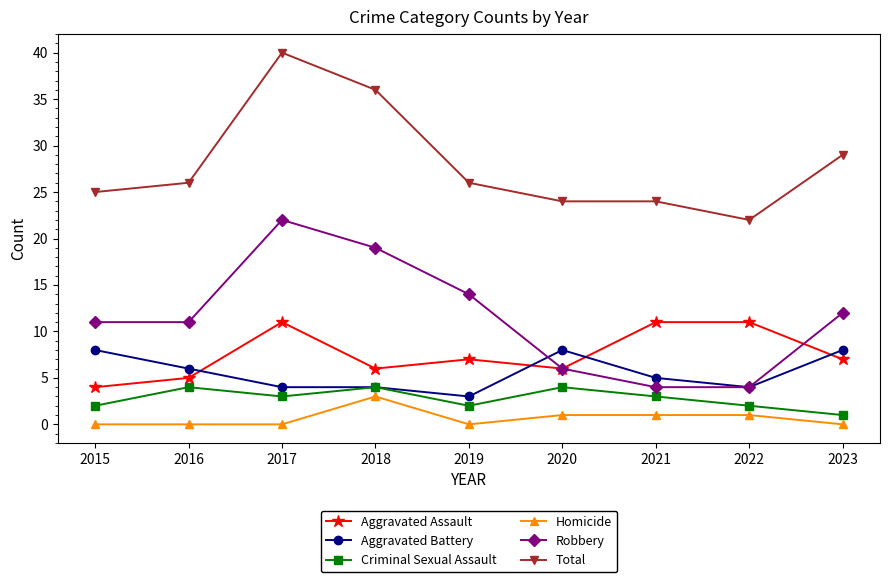

What is the sum of all Aggravated Assault values?

68